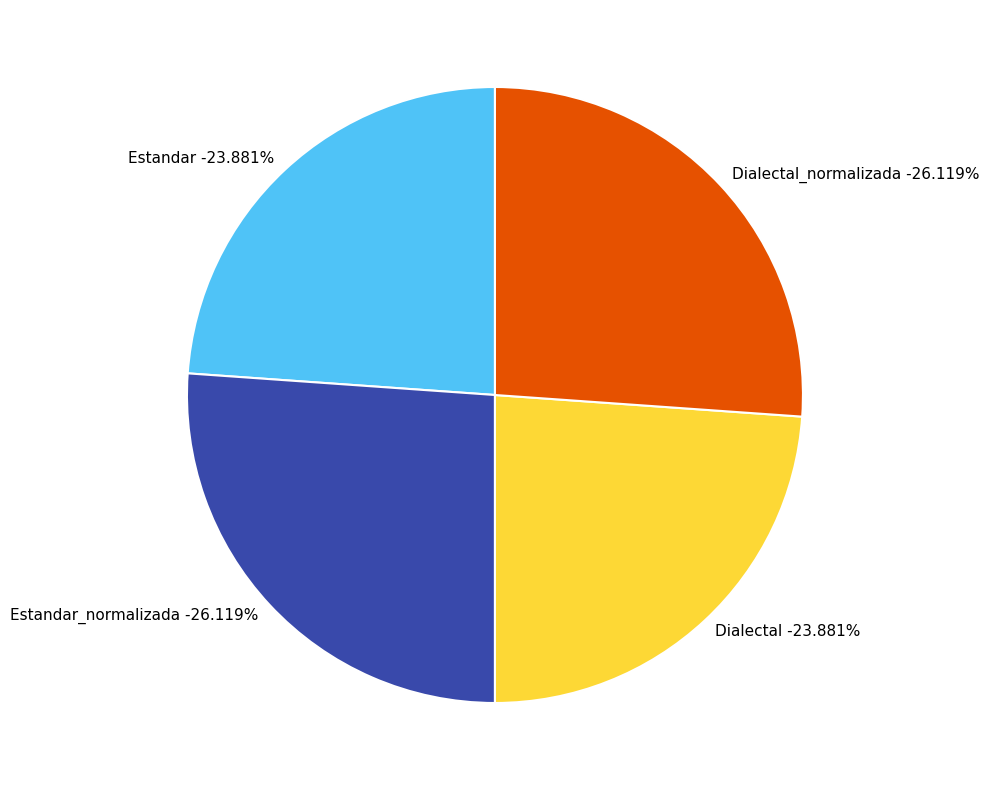

To the nearest percent, what is the combined percentage of Dialectal and Estandar_normalizada?

50%